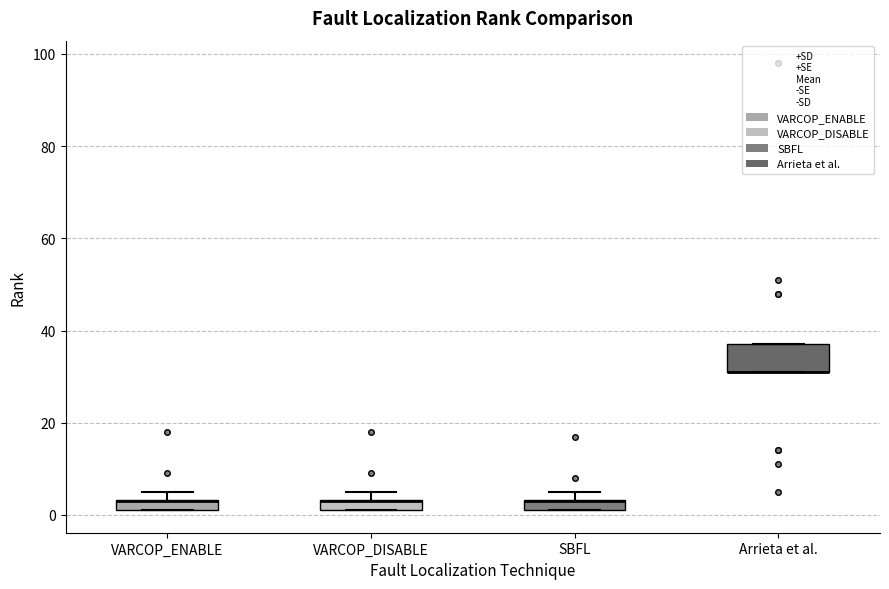

Which box is the tallest, from its lower edge to its upper edge?

Arrieta et al.